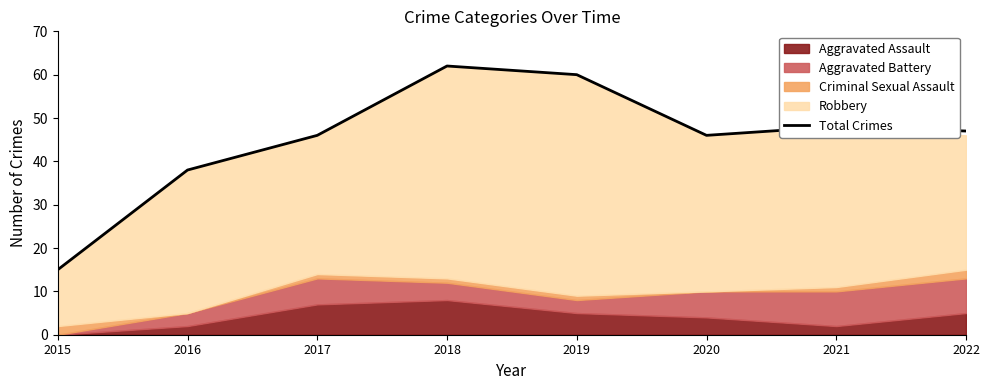

What is the smallest value displayed?

15